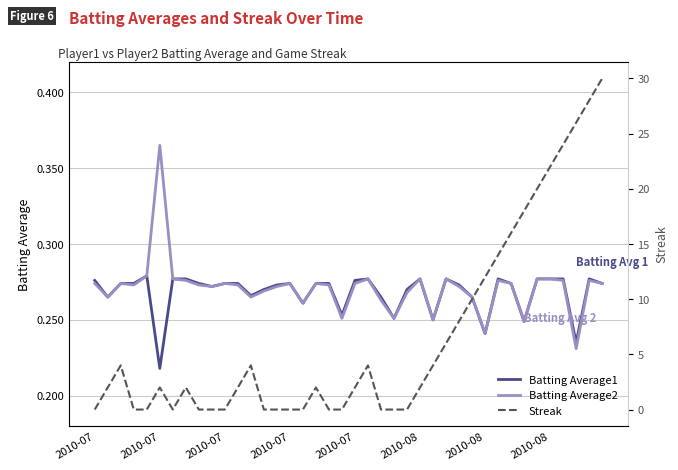

True or false: Batting Average2 has a value of 0.3 at 38.

True